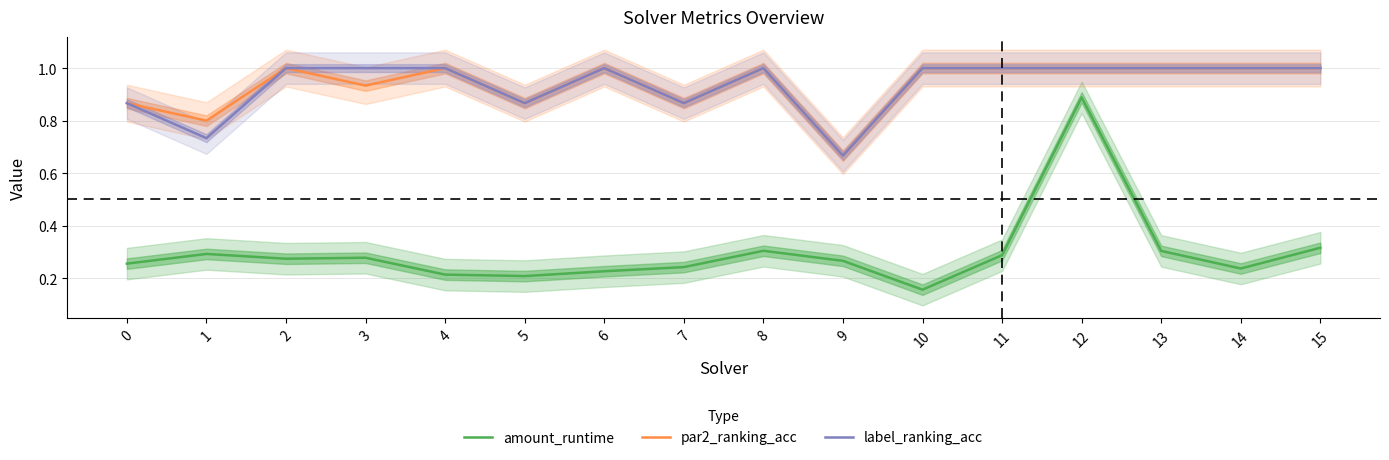

At which category does amount_runtime reach its first local valley?

2